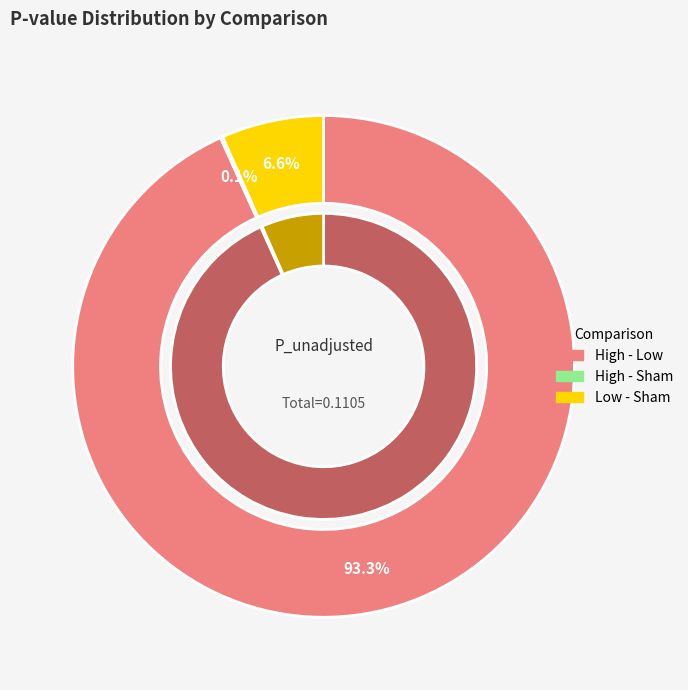

Is High - Low the majority of the pie?

Yes